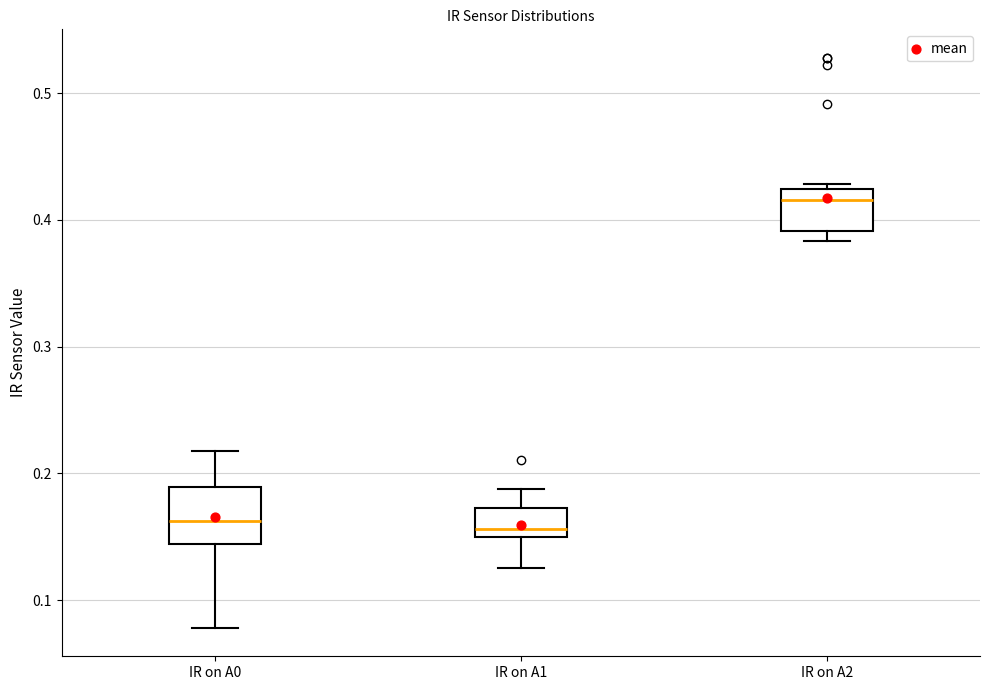

Which box has the highest median line?

IR on A2